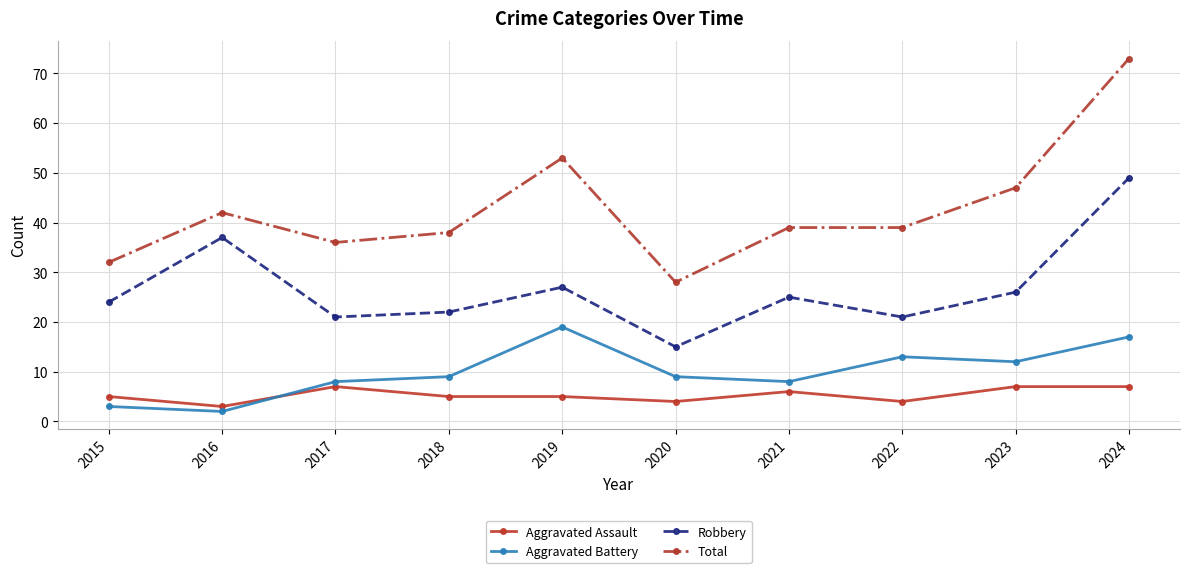

True or false: Robbery and Aggravated Battery intersect in this chart.

False